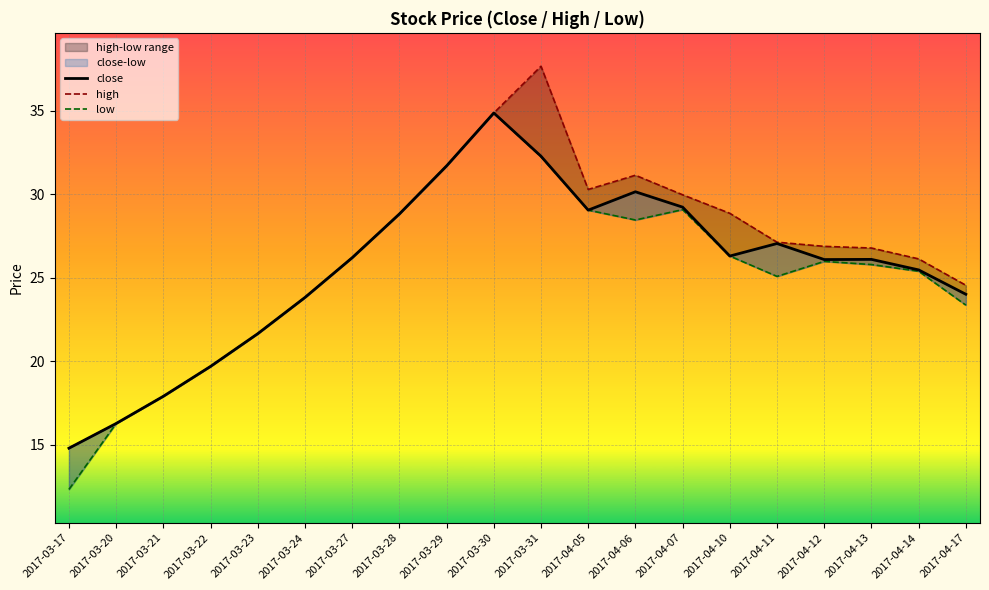

What value does the high series have at 2017-04-06?

31.1